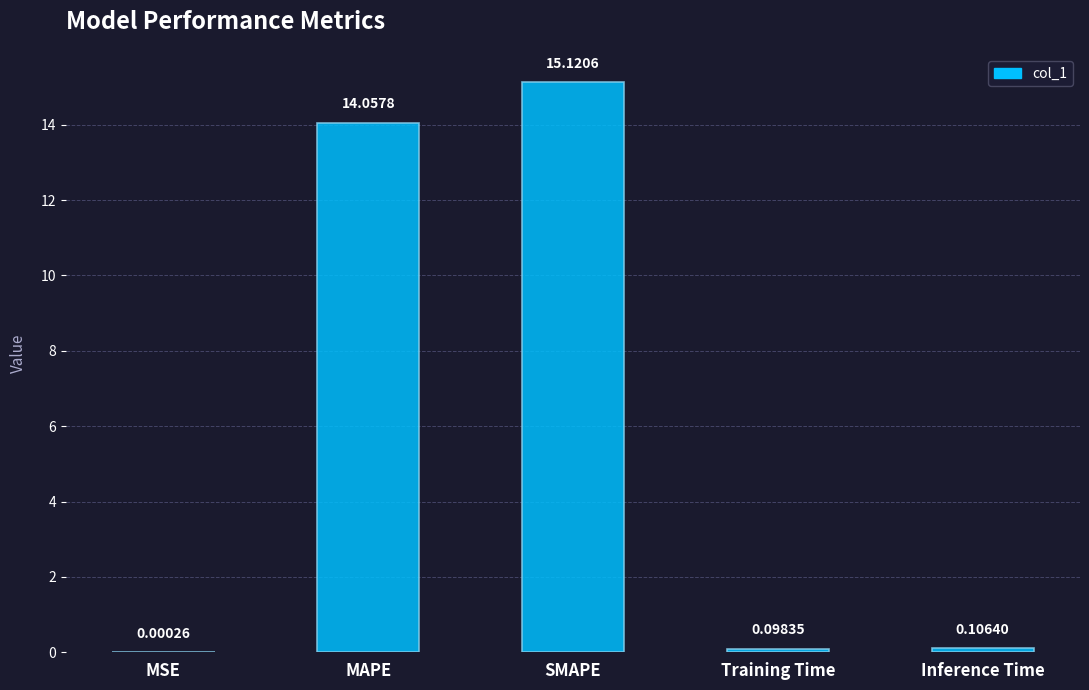

What is the sum of all values?

29.4